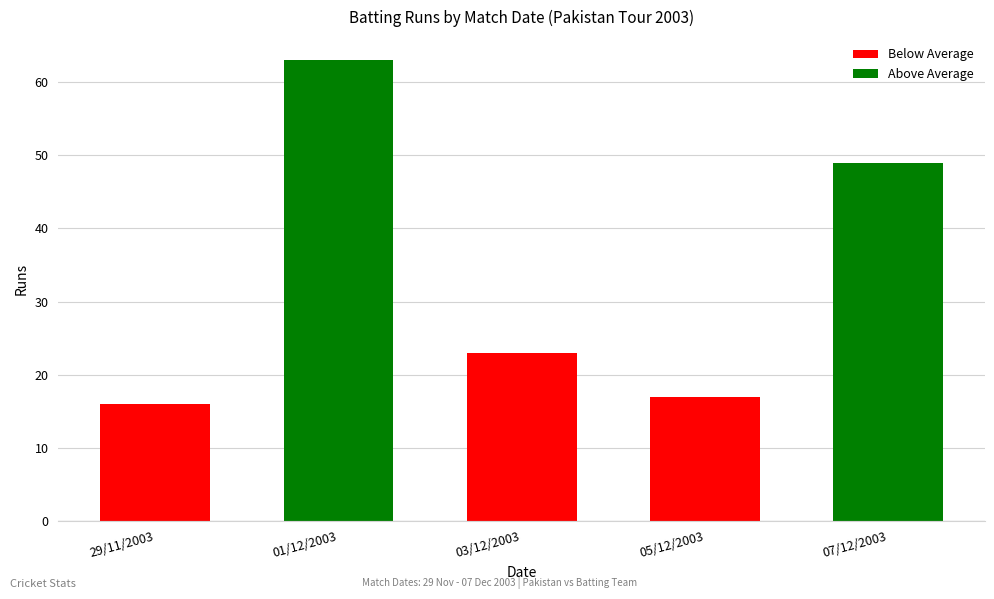

What is the label of the 5th bar from the right?

29/11/2003